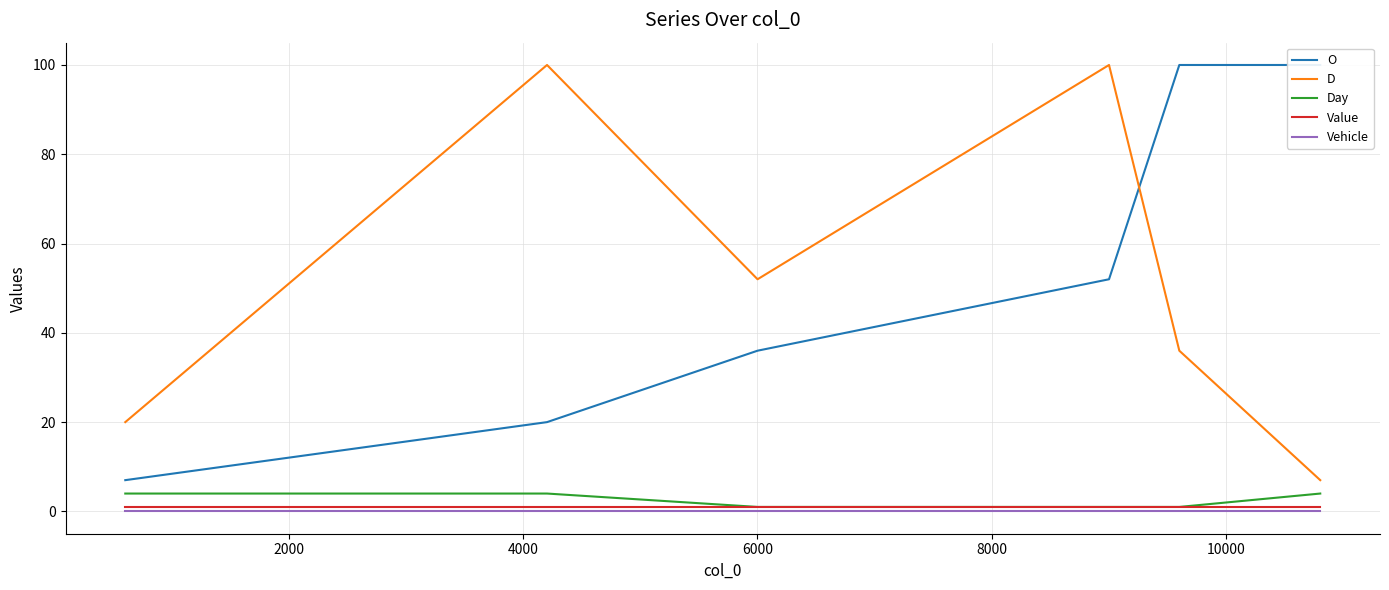

Which series has the largest range (max minus min)?

O